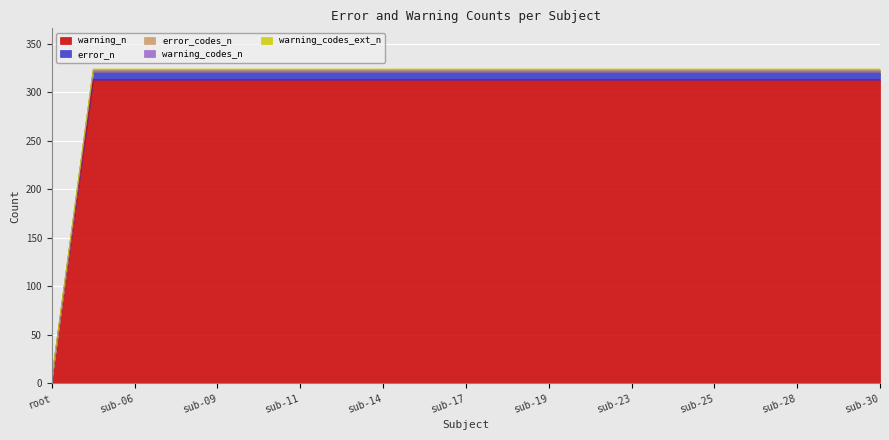

True or false: warning_n has more than 0 points higher than both neighbors.

False